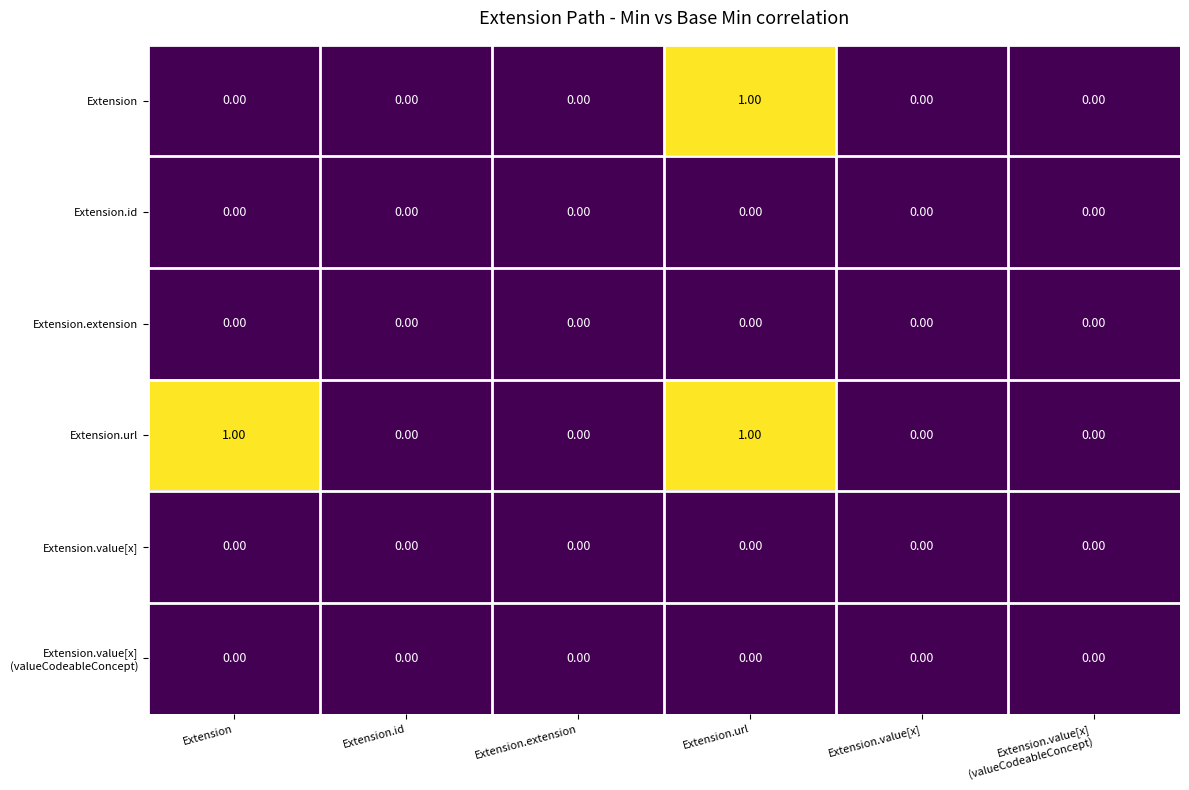

Which series changed the most between Extension and Extension.value[x]?

Extension.url